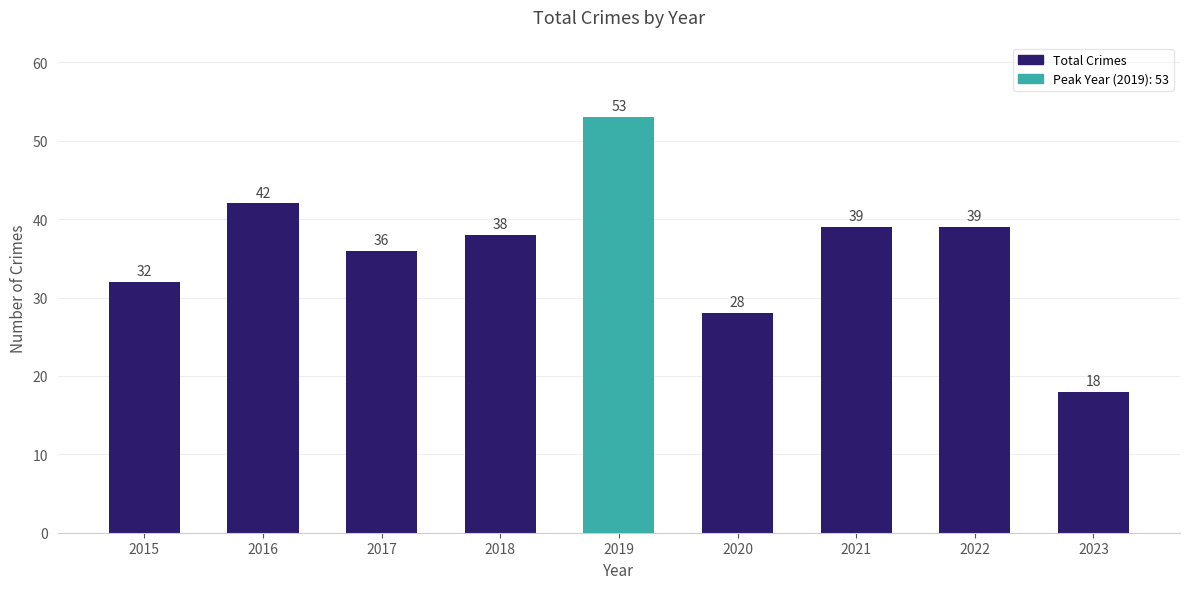

Where does the data first go above 38?

2016